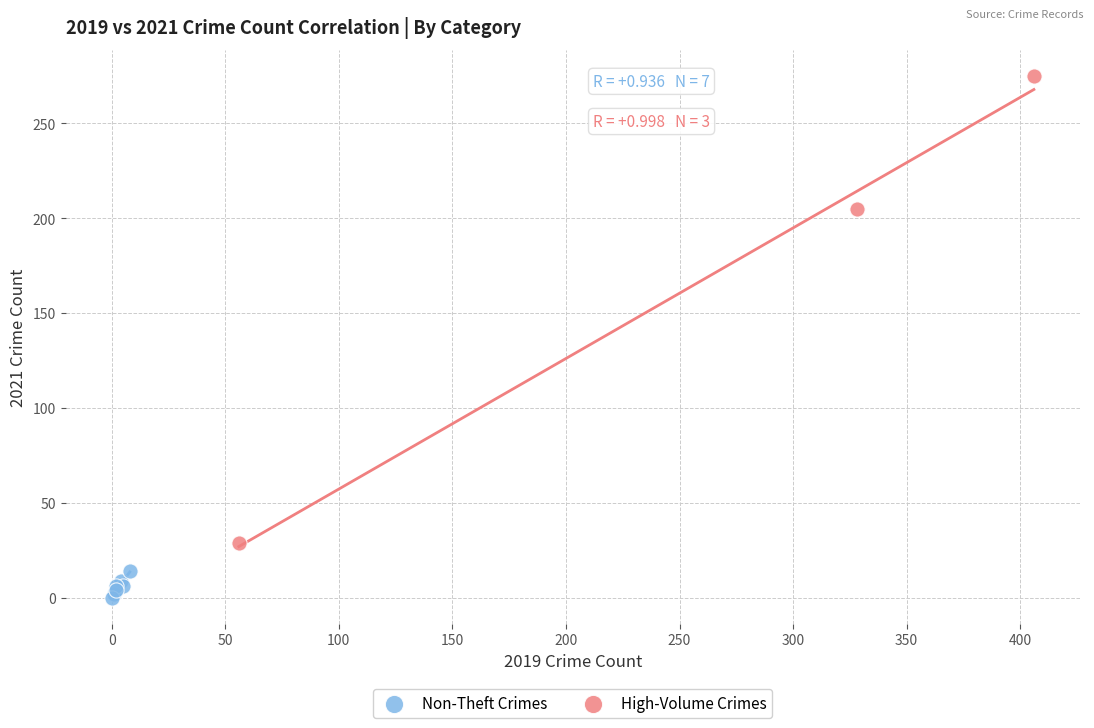

Which series reaches the minimum Y coordinate?

Non-Theft Crimes